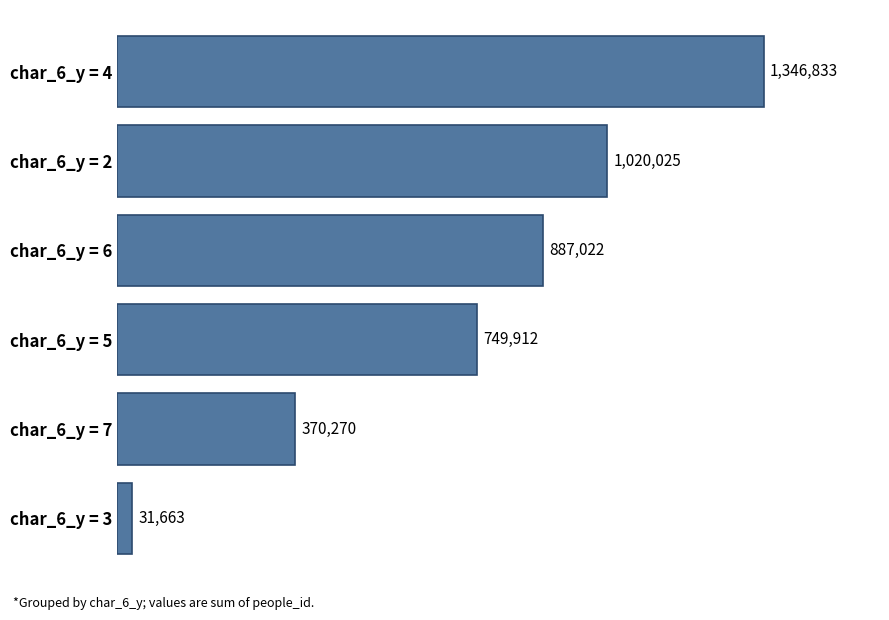

What is the difference between the maximum and minimum values?

1315170